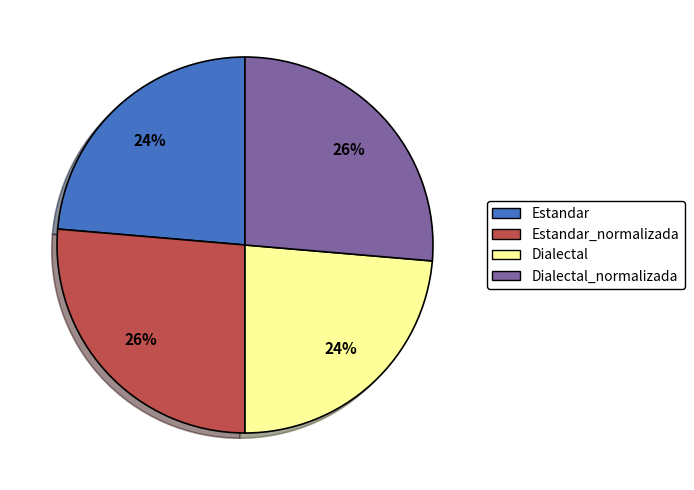

To the nearest percent, what is the average slice percentage?

25%